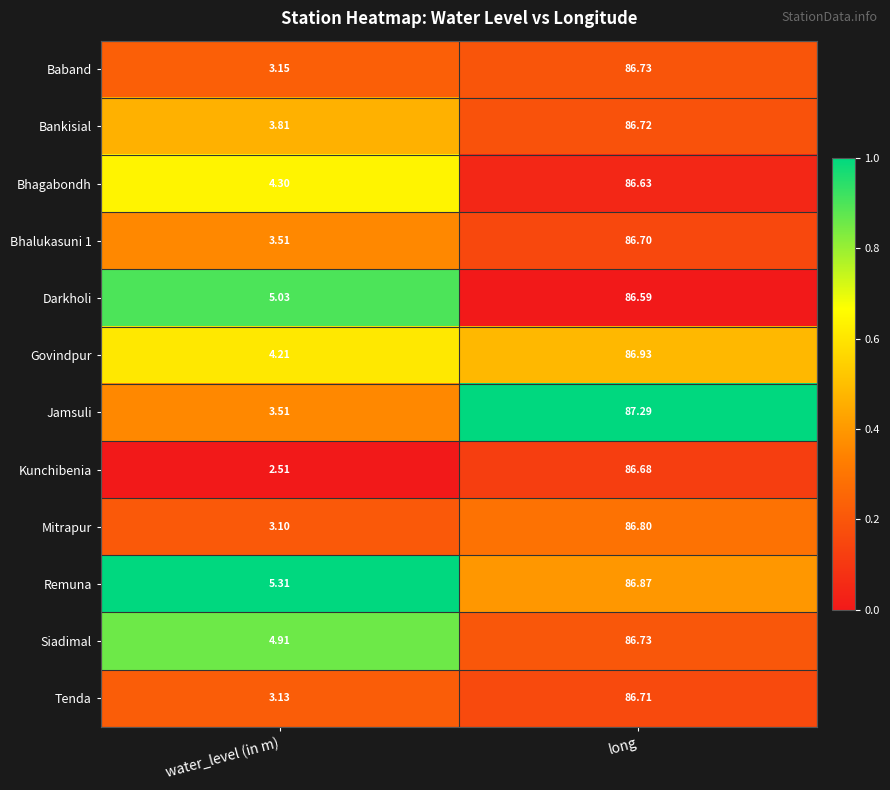

List the labels in order of Bhagabondh value, smallest first.

water_level (in m), long